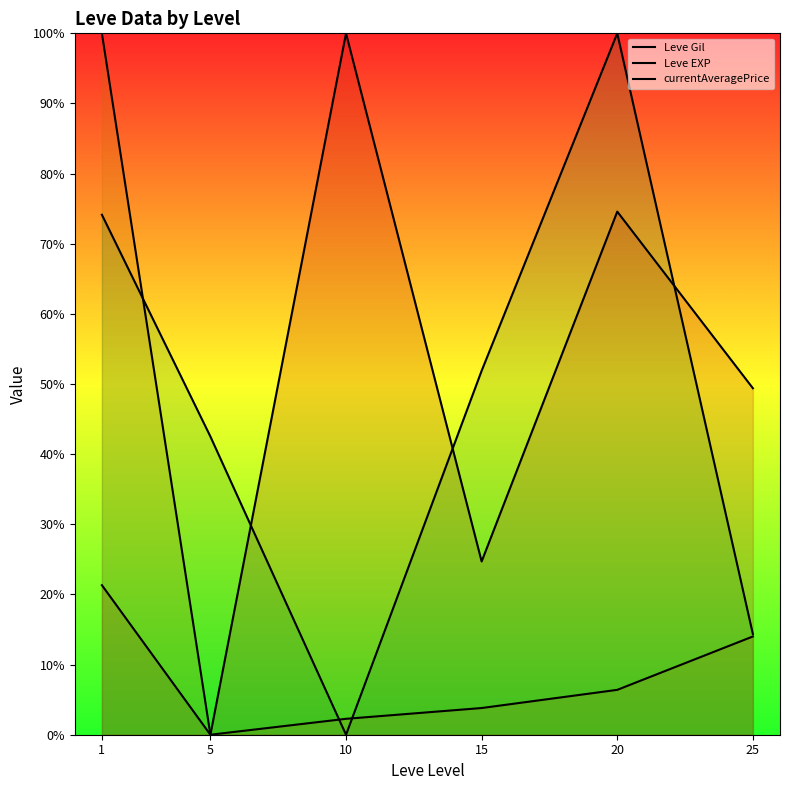

List the labels in order of Leve EXP value, smallest first.

5, 10, 15, 20, 25, 1